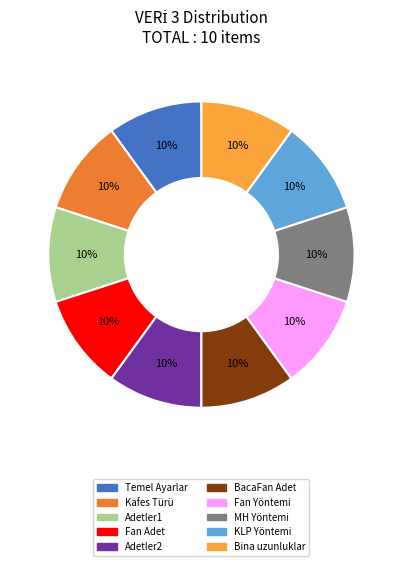

True or false: Adetler2 accounts for 10% of the total.

True